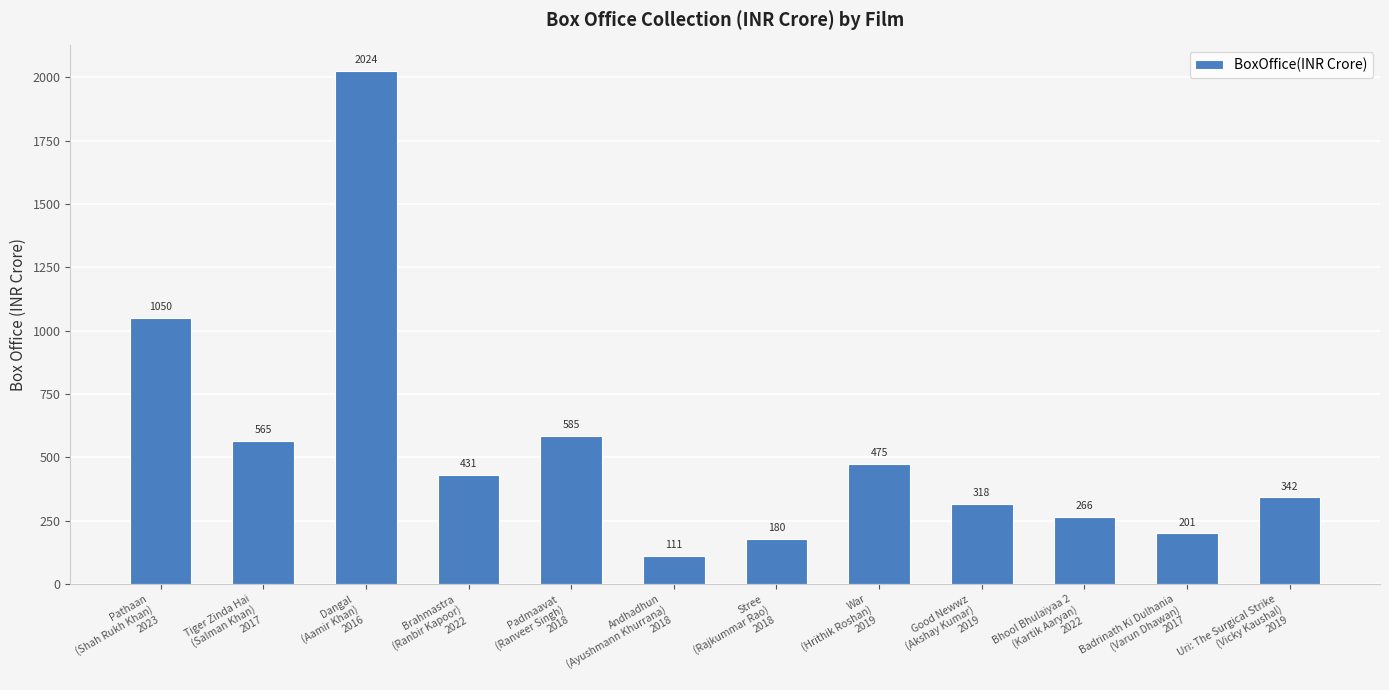

Approximately how many times larger is the value at War
(Hrithik Roshan)
2019 compared to Andhadhun
(Ayushmann Khurrana)
2018?

4.3